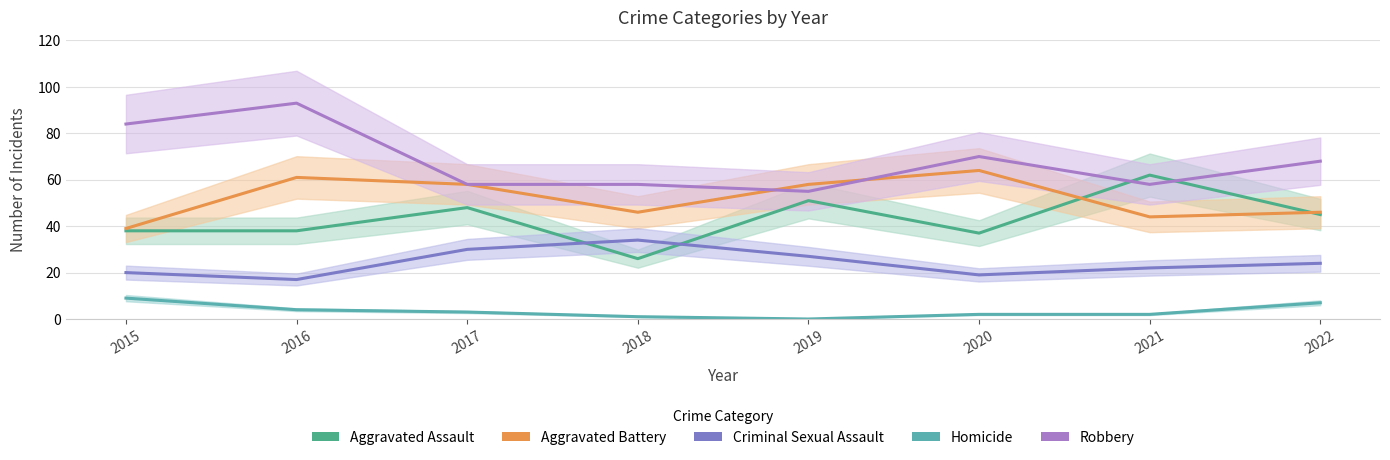

Which series has the largest total across all categories?

Robbery